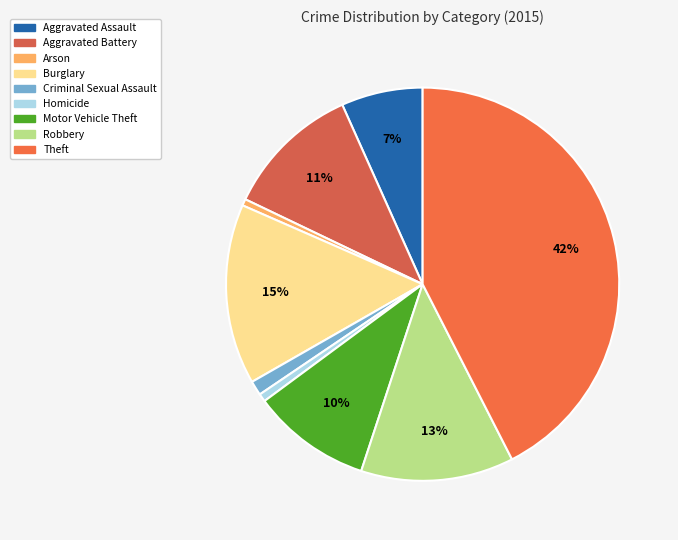

To the nearest percent, what percentage of the pie is Theft?

42%